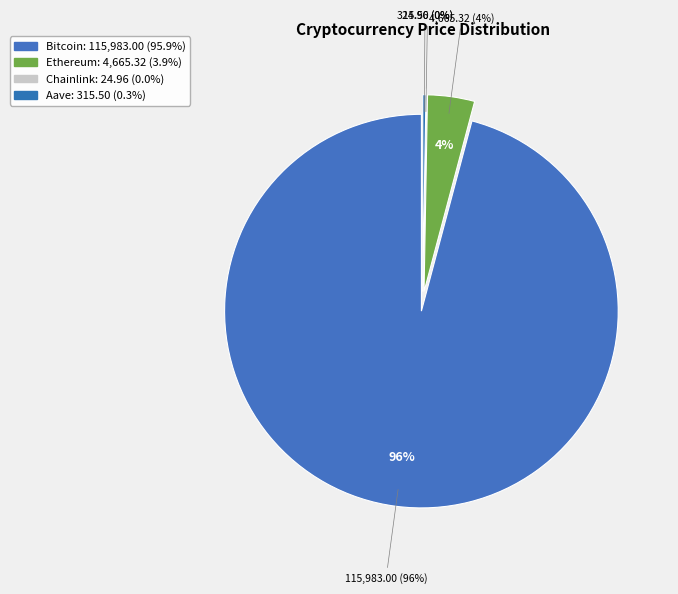

To the nearest percent, what portion does Bitcoin represent?

96%